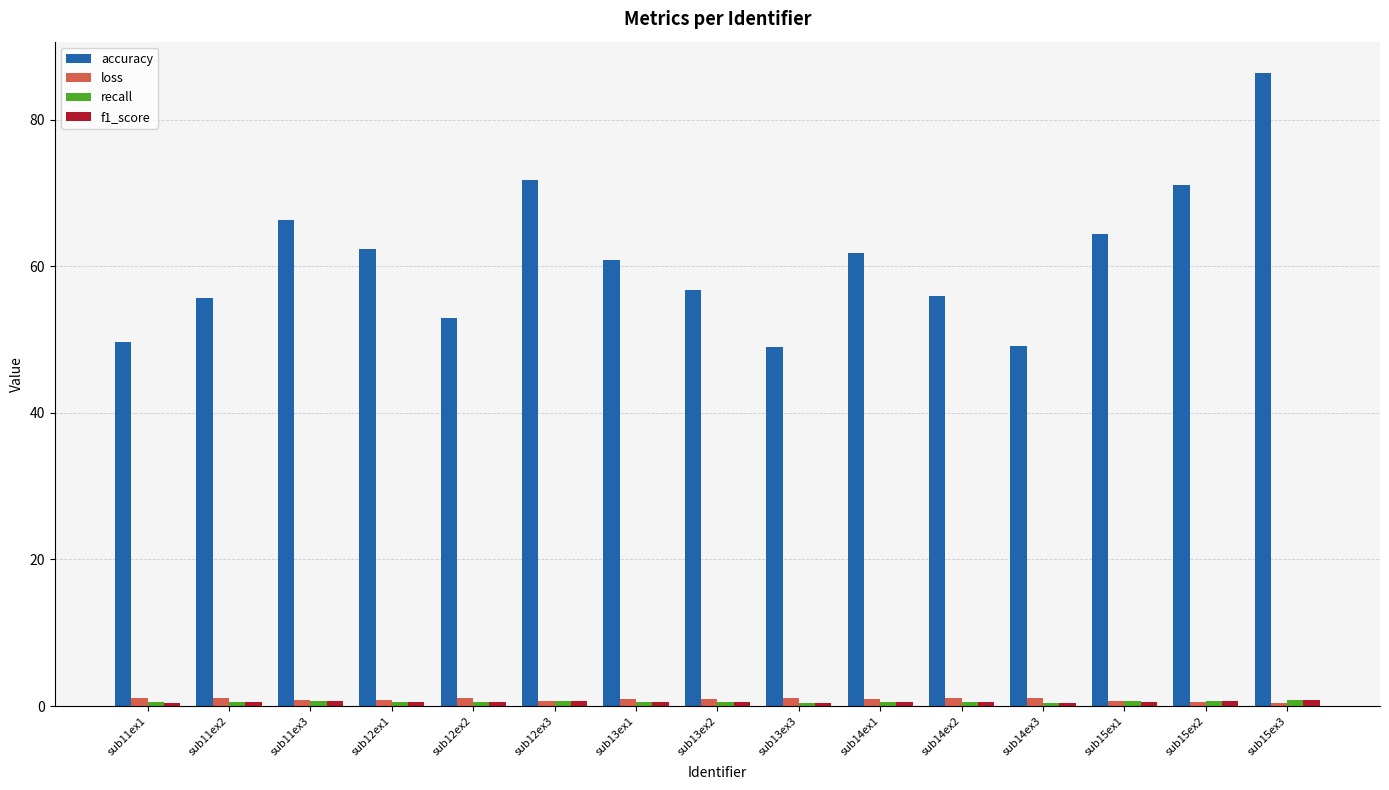

What is the difference between the second highest and minimum values in the accuracy series?

22.7